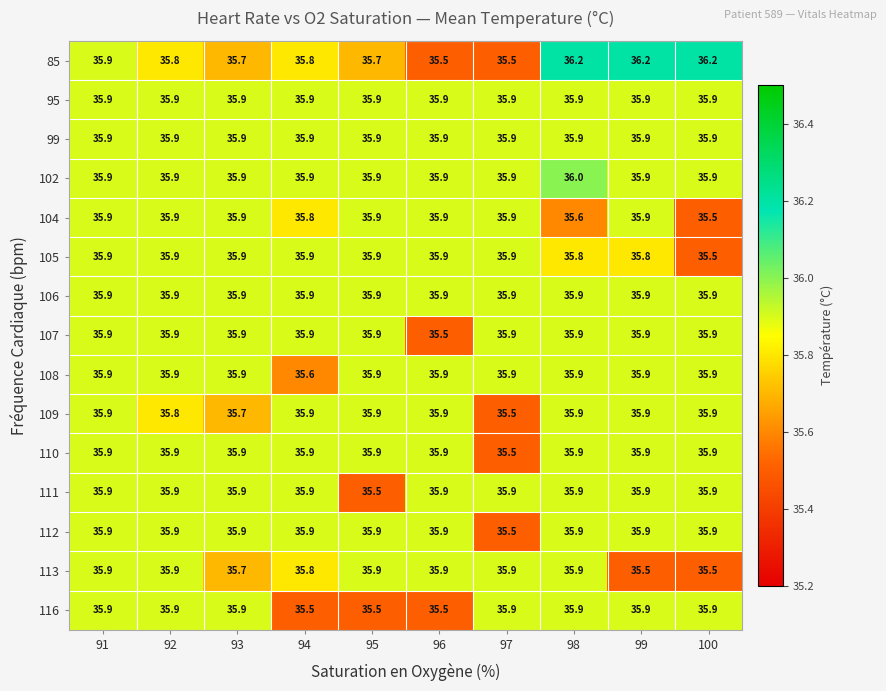

What is the total value across all series at 95?

537.5